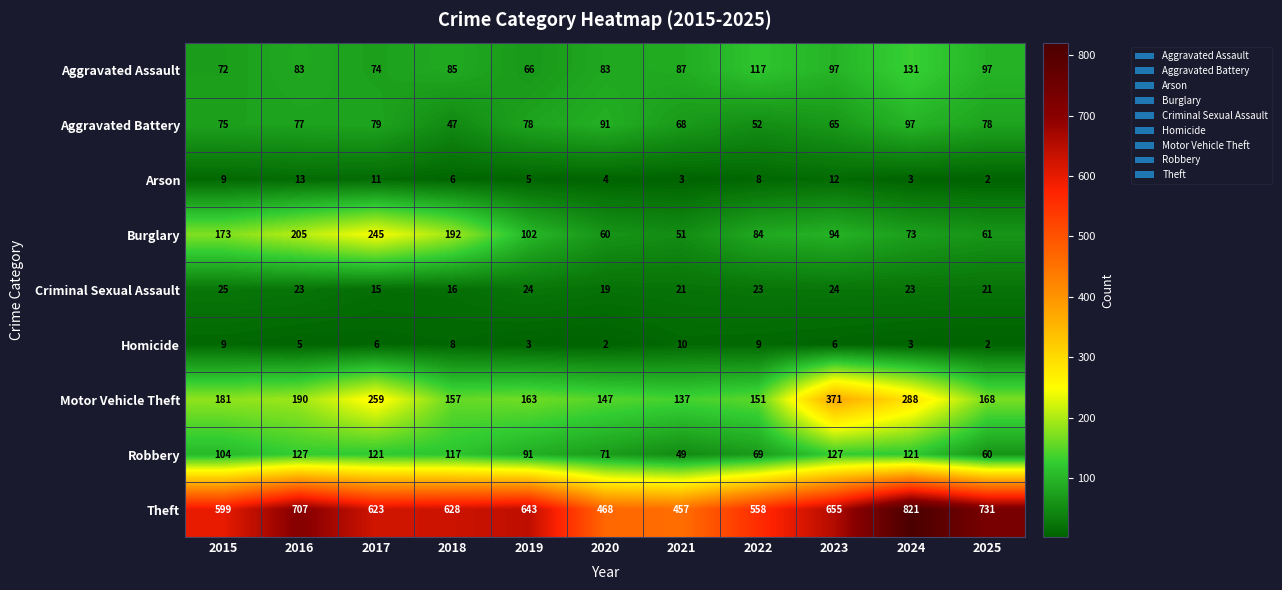

What is the sum of all Robbery values?

1057